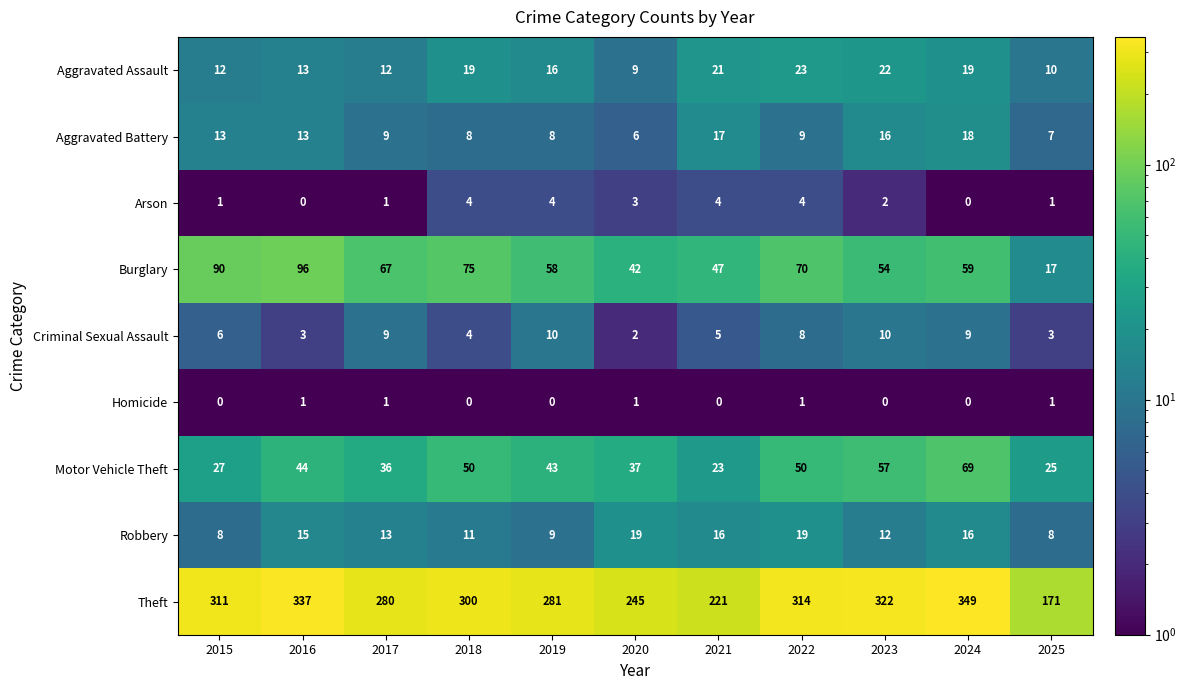

Is it true that Robbery equals 8 at 2025?

True